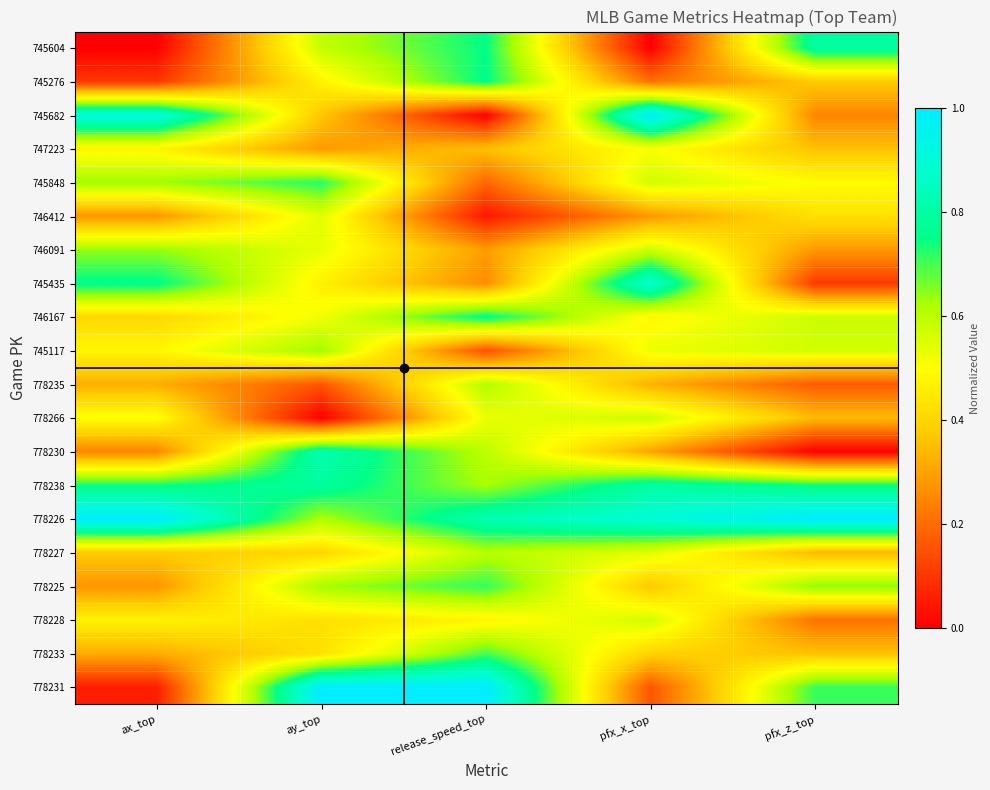

Reading left to right, extract all data points from this chart.

745604: ax_top=0.0	ay_top=0.6	release_speed_top=0.7	pfx_x_top=0.0	pfx_z_top=0.8
745276: ax_top=0.1	ay_top=0.5	release_speed_top=0.8	pfx_x_top=0.2	pfx_z_top=0.4
745682: ax_top=0.9	ay_top=0.4	release_speed_top=0.0	pfx_x_top=1.0	pfx_z_top=0.2
747223: ax_top=0.5	ay_top=0.3	release_speed_top=0.4	pfx_x_top=0.5	pfx_z_top=0.4
745848: ax_top=0.6	ay_top=0.7	release_speed_top=0.2	pfx_x_top=0.6	pfx_z_top=0.5
746412: ax_top=0.3	ay_top=0.5	release_speed_top=0.0	pfx_x_top=0.3	pfx_z_top=0.4
746091: ax_top=0.6	ay_top=0.5	release_speed_top=0.3	pfx_x_top=0.6	pfx_z_top=0.3
745435: ax_top=0.8	ay_top=0.5	release_speed_top=0.3	pfx_x_top=0.9	pfx_z_top=0.1
746167: ax_top=0.4	ay_top=0.5	release_speed_top=0.8	pfx_x_top=0.5	pfx_z_top=0.6
745117: ax_top=0.5	ay_top=0.6	release_speed_top=0.1	pfx_x_top=0.5	pfx_z_top=0.6
778235: ax_top=0.3	ay_top=0.2	release_speed_top=0.6	pfx_x_top=0.3	pfx_z_top=0.2
778266: ax_top=0.5	ay_top=0.0	release_speed_top=0.5	pfx_x_top=0.6	pfx_z_top=0.3
778230: ax_top=0.2	ay_top=0.8	release_speed_top=0.6	pfx_x_top=0.3	pfx_z_top=0.0
778238: ax_top=0.7	ay_top=0.8	release_speed_top=0.6	pfx_x_top=0.8	pfx_z_top=0.7
778226: ax_top=1.0	ay_top=0.6	release_speed_top=0.8	pfx_x_top=0.9	pfx_z_top=1.0
778227: ax_top=0.4	ay_top=0.4	release_speed_top=0.6	pfx_x_top=0.5	pfx_z_top=0.3
778225: ax_top=0.3	ay_top=0.6	release_speed_top=0.7	pfx_x_top=0.4	pfx_z_top=0.6
778228: ax_top=0.5	ay_top=0.4	release_speed_top=0.5	pfx_x_top=0.6	pfx_z_top=0.2
778233: ax_top=0.3	ay_top=0.4	release_speed_top=0.7	pfx_x_top=0.4	pfx_z_top=0.4
778231: ax_top=0.1	ay_top=1.0	release_speed_top=1.0	pfx_x_top=0.2	pfx_z_top=0.7